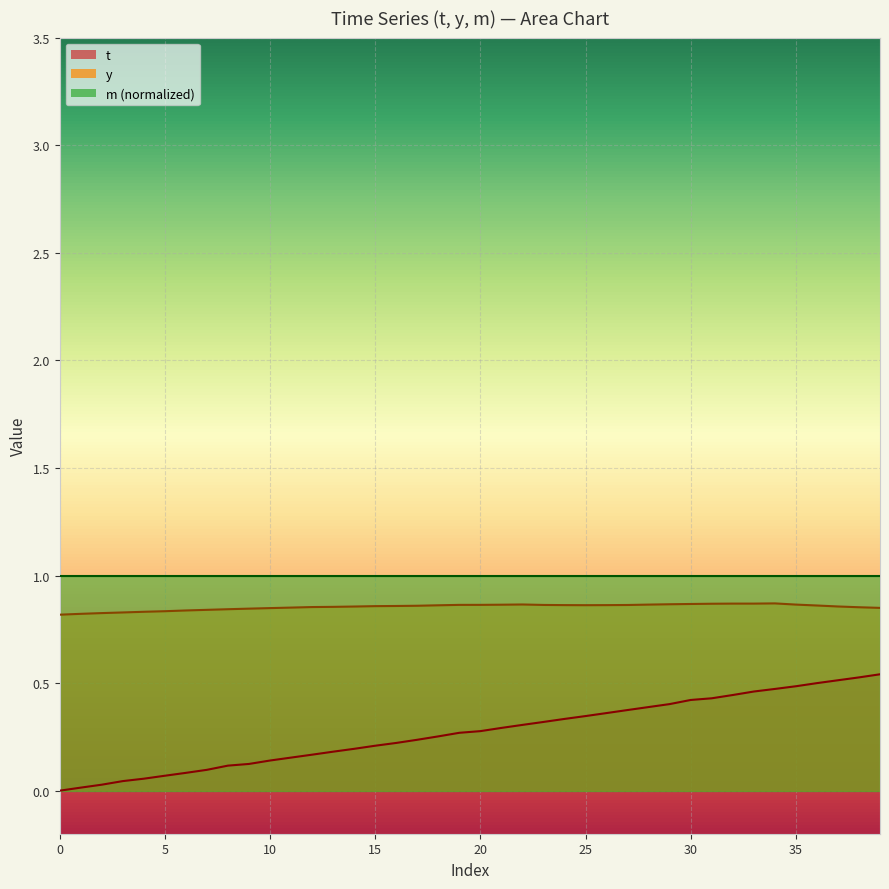

Reading left to right, transcribe all the data shown in this chart.

t: 0.0	0.0	0.0	0.0	0.1	0.1	0.1	0.1	0.1	0.1	0.1	0.2	0.2	0.2	0.2	0.2	0.2	0.2	0.3	0.3	0.3	0.3	0.3	0.3	0.3	0.3	0.4	0.4	0.4	0.4	0.4	0.4	0.4	0.5	0.5	0.5	0.5	0.5	0.5	0.5
y: 0.8	0.8	0.8	0.8	0.8	0.8	0.8	0.8	0.8	0.8	0.8	0.9	0.9	0.9	0.9	0.9	0.9	0.9	0.9	0.9	0.9	0.9	0.9	0.9	0.9	0.9	0.9	0.9	0.9	0.9	0.9	0.9	0.9	0.9	0.9	0.9	0.9	0.9	0.9	0.8